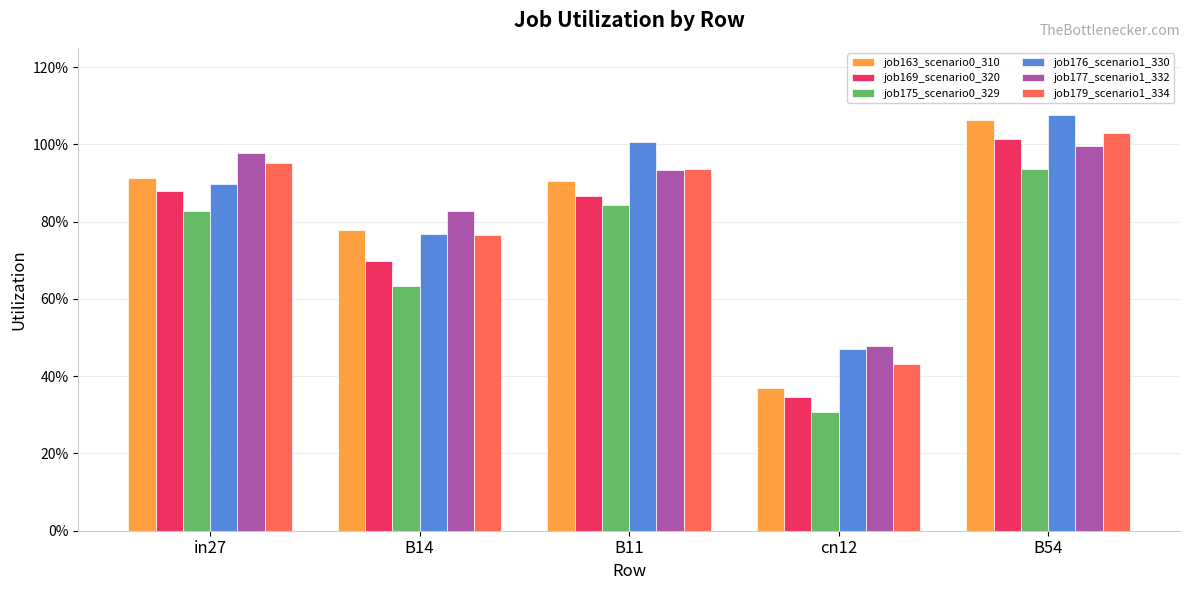

What is the minimum value for job163_scenario0_310?

0.4